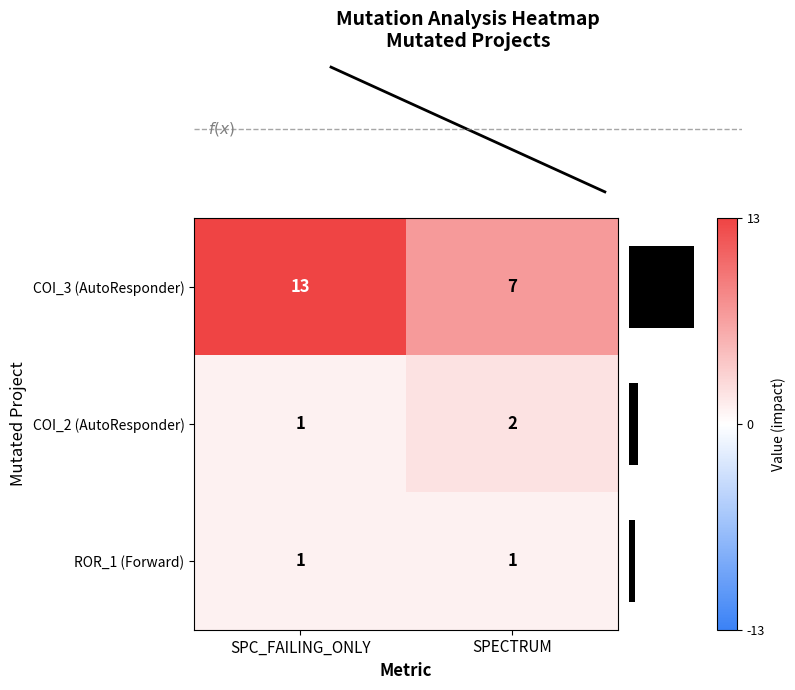

What is the average value of the ROR_1 (Forward) series?

1